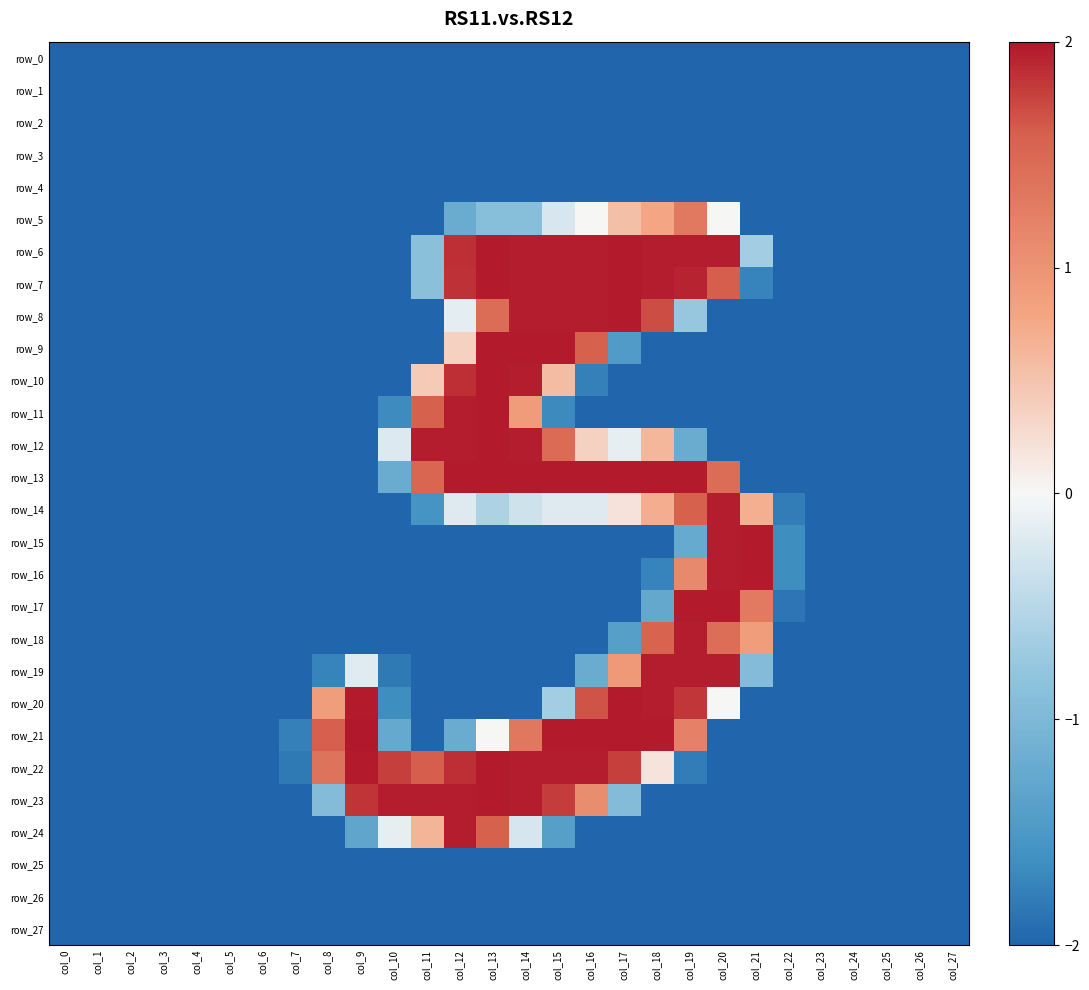

What is the sum of all row_6 values?

-17.9